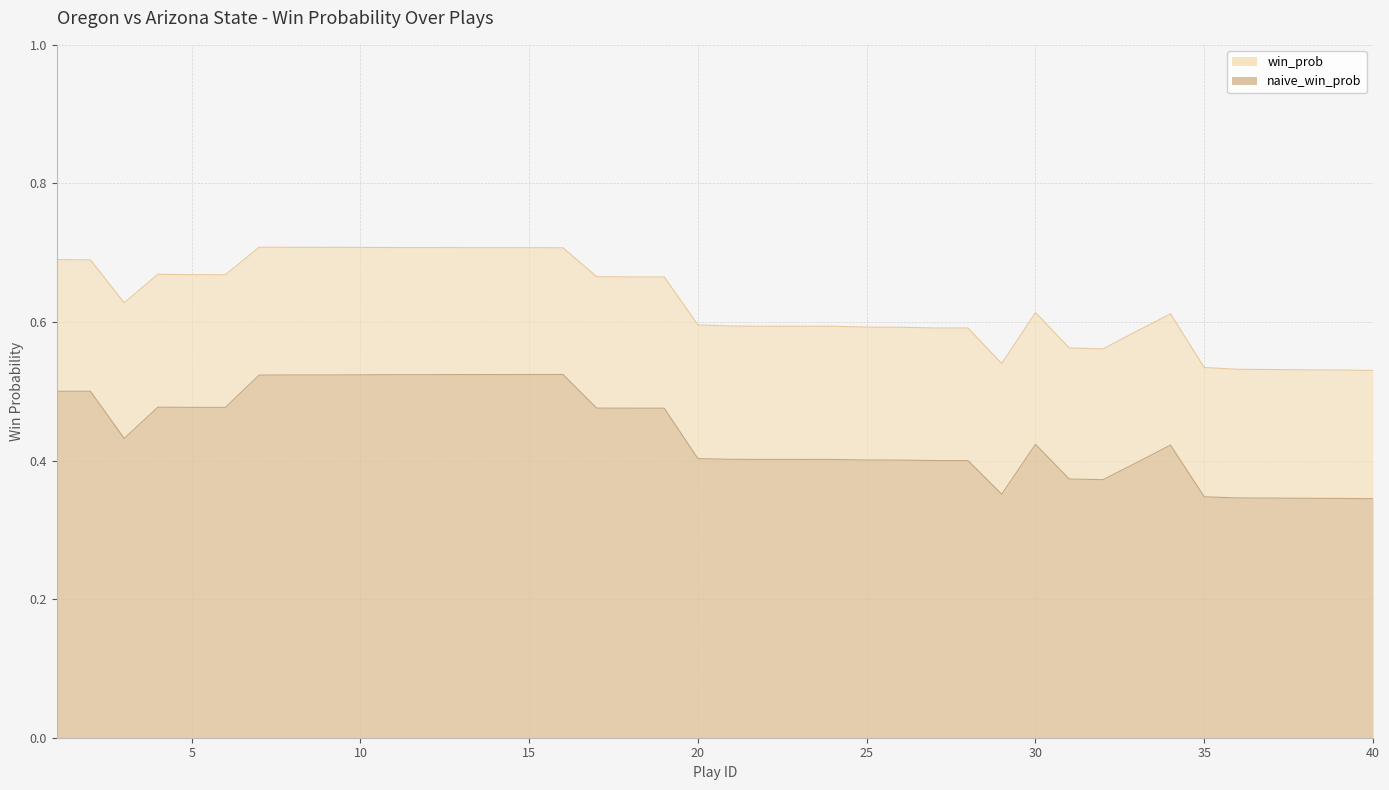

Is it true that the value at 30 is 1.0?

False